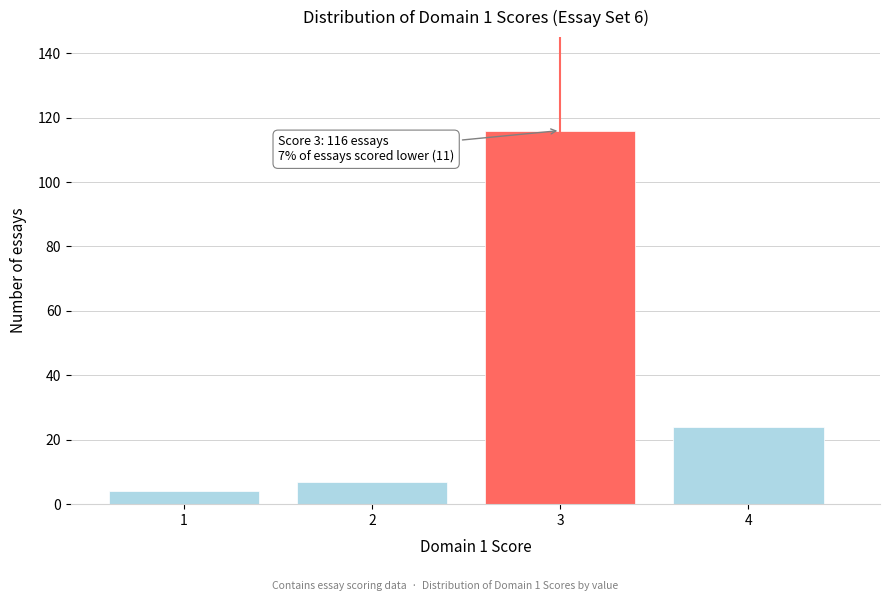

Reading left to right, transcribe all the data shown in this chart.

1=4	2=7	3=116	4=24